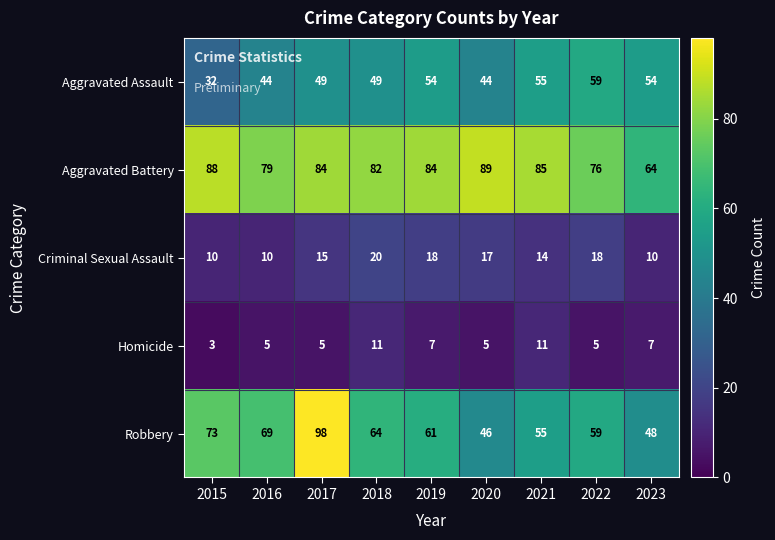

Where does the Robbery series first go above 61?

2015